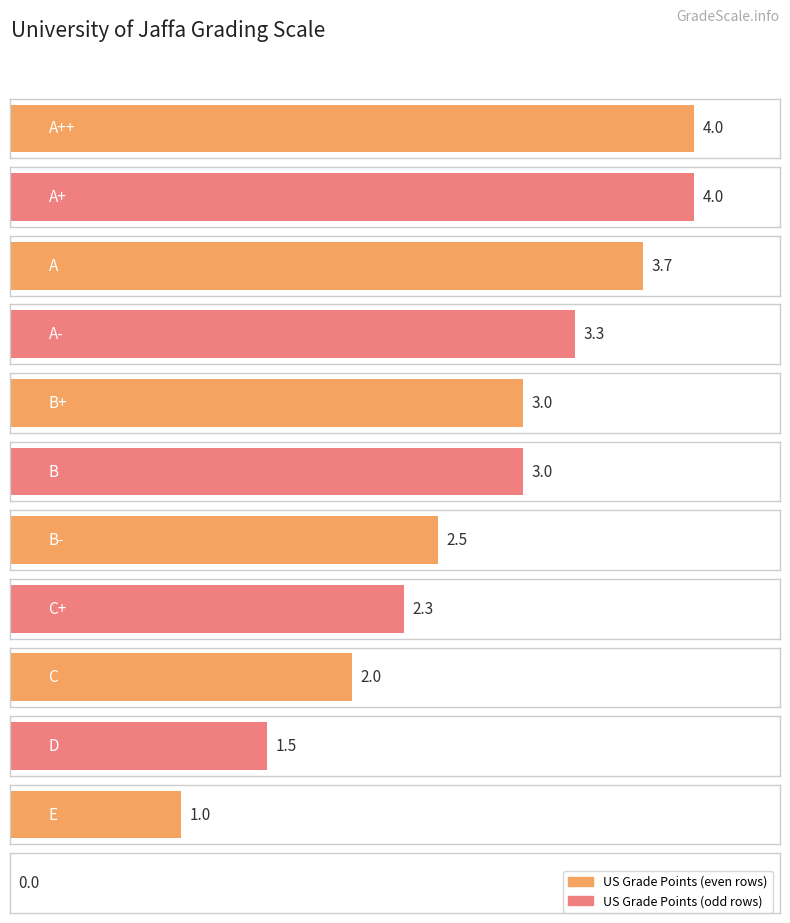

At which category does the chart reach its peak across all series?

A++